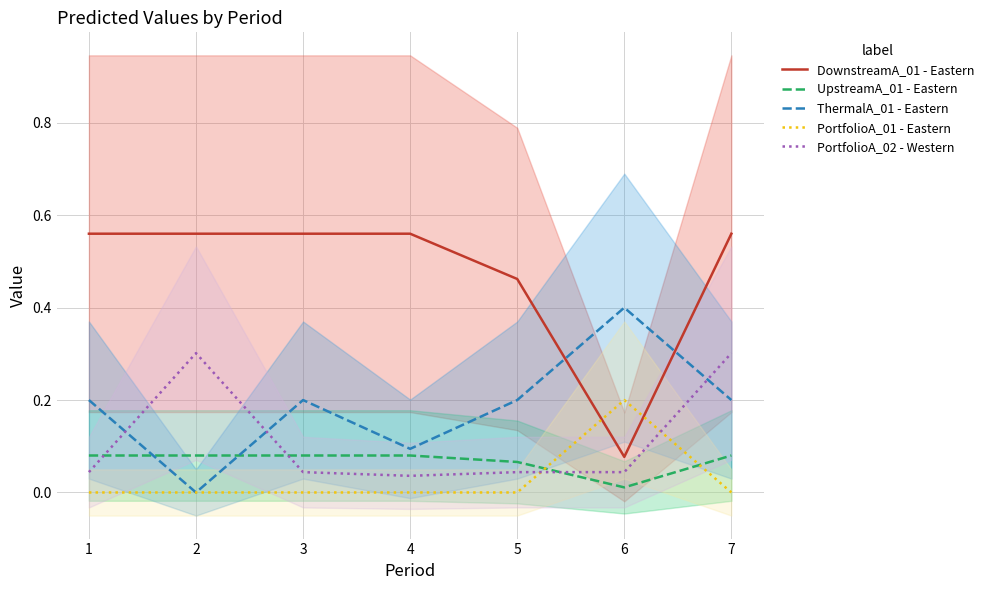

True or false: PortfolioA_02 - Western has more than 1 interior local peaks.

False